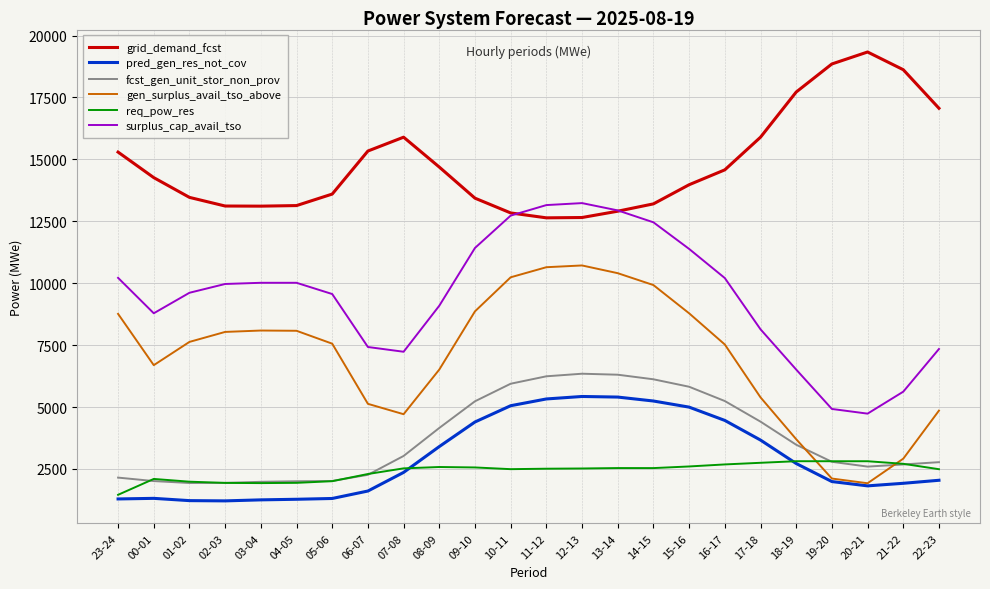

Rank the series at 17-18 from lowest to highest value.

req_pow_res, pred_gen_res_not_cov, fcst_gen_unit_stor_non_prov, gen_surplus_avail_tso_above, surplus_cap_avail_tso, grid_demand_fcst